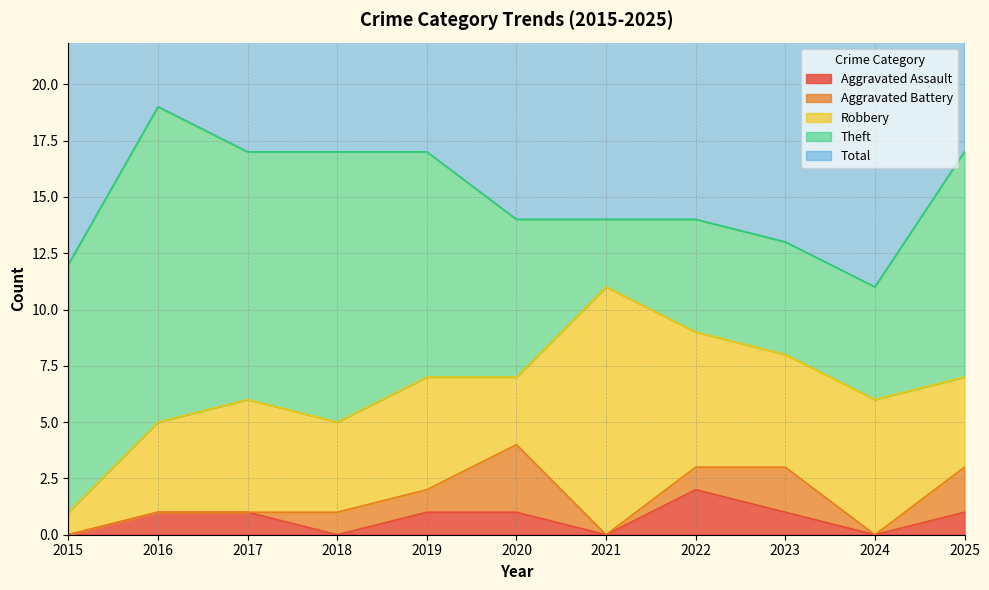

How many data points in Robbery are less than 5?

5